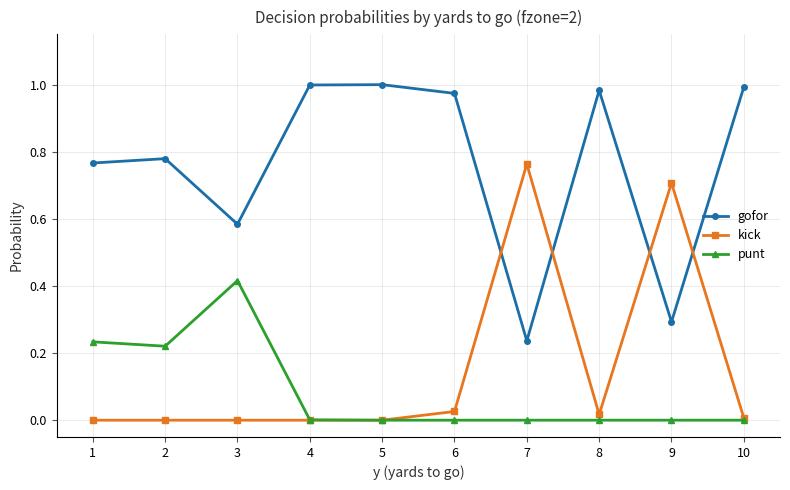

True or false: gofor has more than 0 points higher than both neighbors.

True